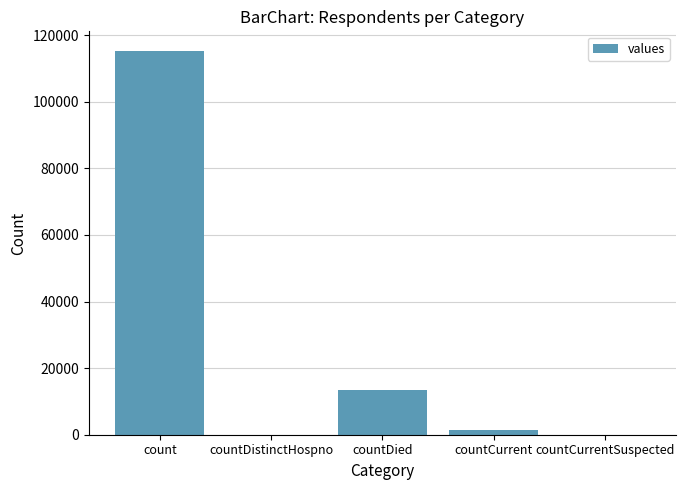

Reading left to right, extract all data points from this chart.

count=115379	countDistinctHospno=0	countDied=13343	countCurrent=1383	countCurrentSuspected=0